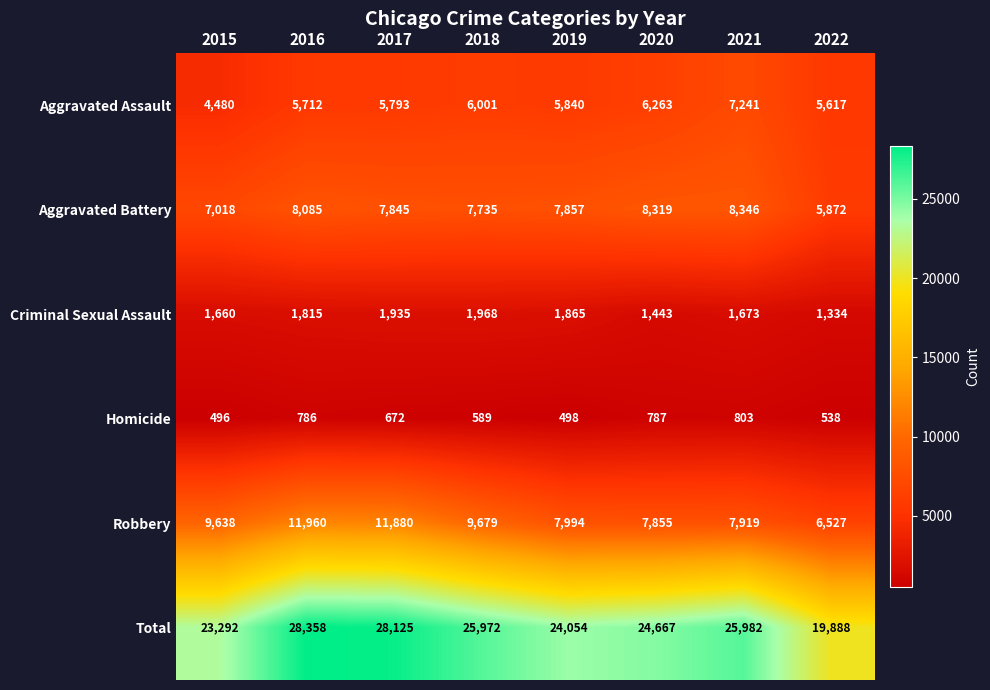

Which series has the widest spread of values?

Total